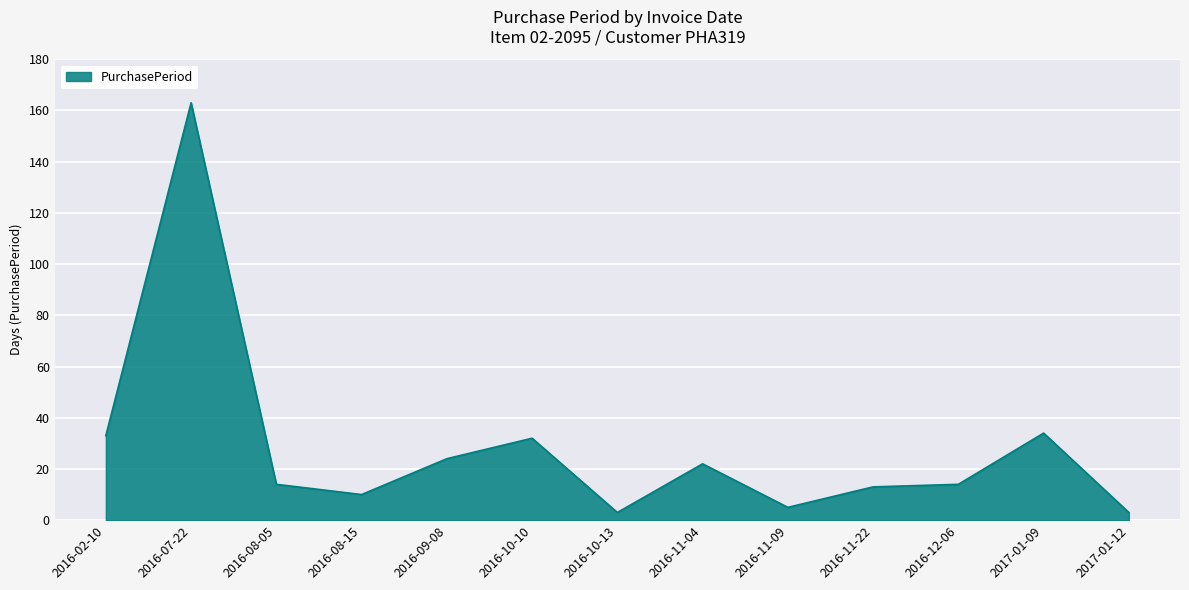

Approximately how many times larger is the value at 2017-01-12 compared to 2016-11-09?

0.6